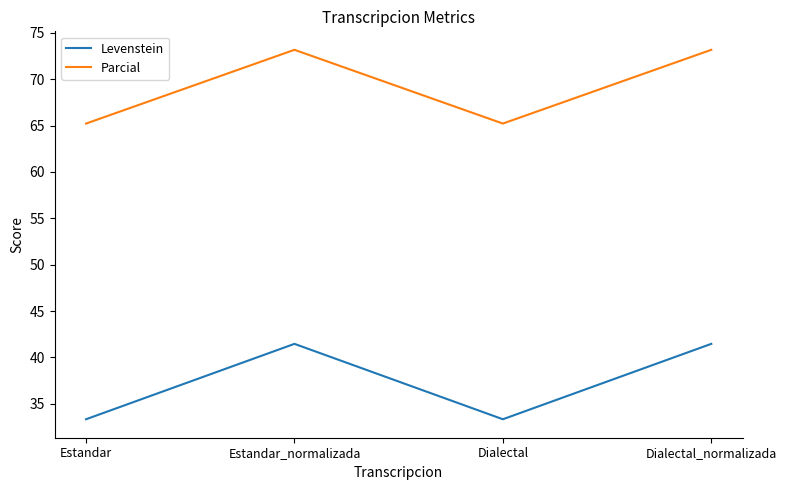

Is the value of Parcial at Dialectal_normalizada greater than the value of Levenstein at Estandar?

Yes